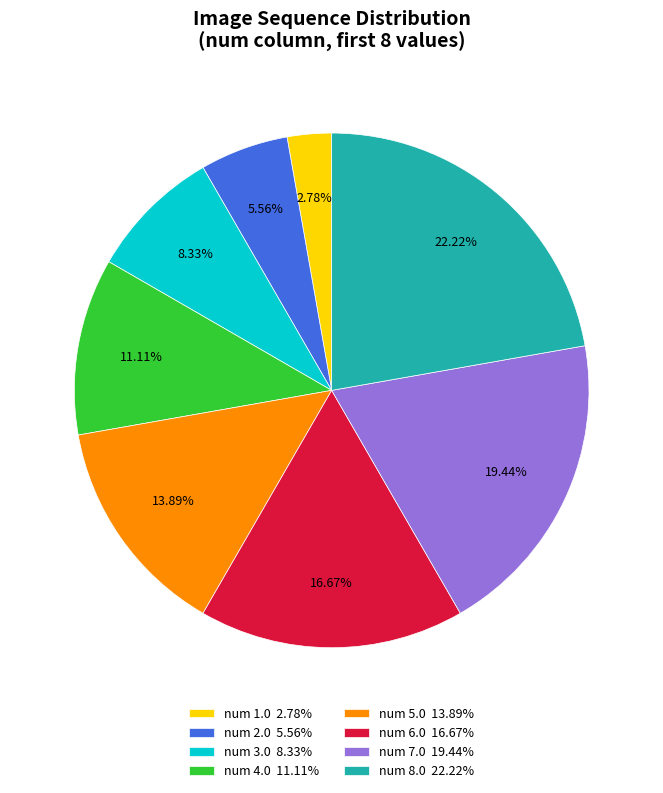

Rank the categories by value from lowest to highest.

num 1.0 2.78%, num 2.0 5.56%, num 3.0 8.33%, num 4.0 11.11%, num 5.0 13.89%, num 6.0 16.67%, num 7.0 19.44%, num 8.0 22.22%